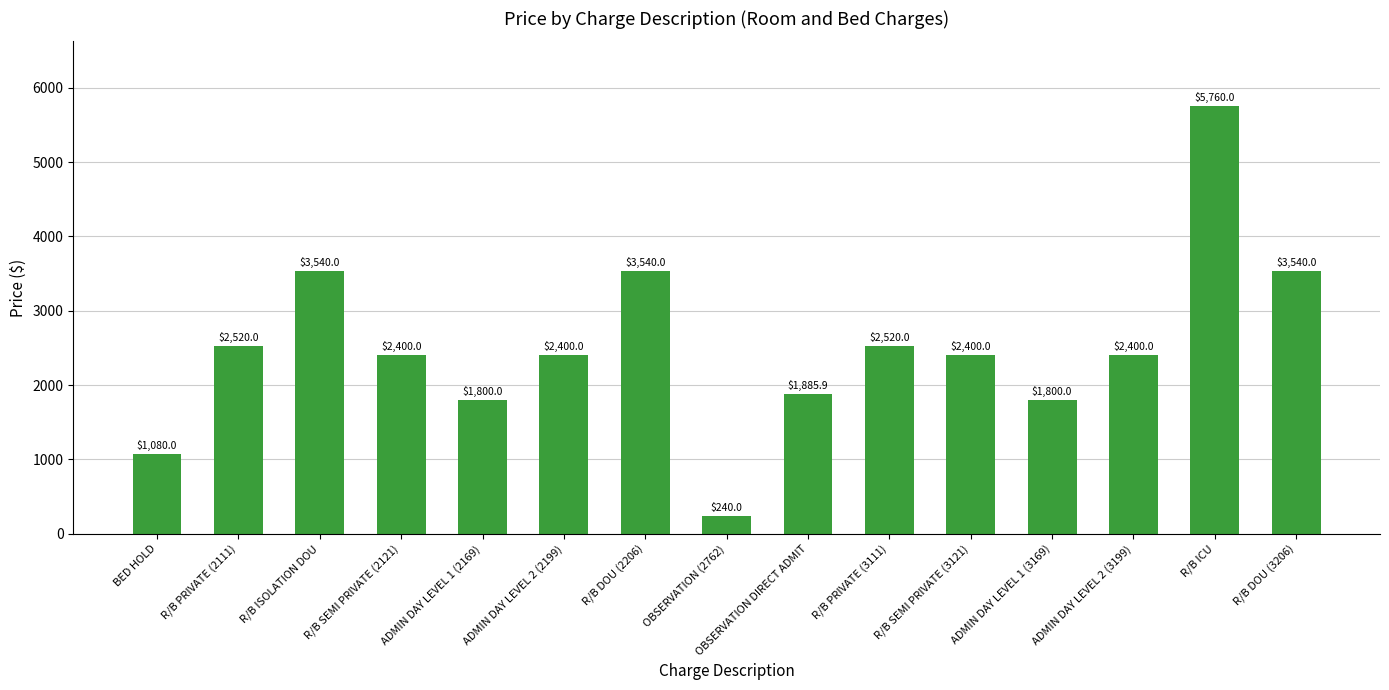

What is the sum of all values?

37825.9